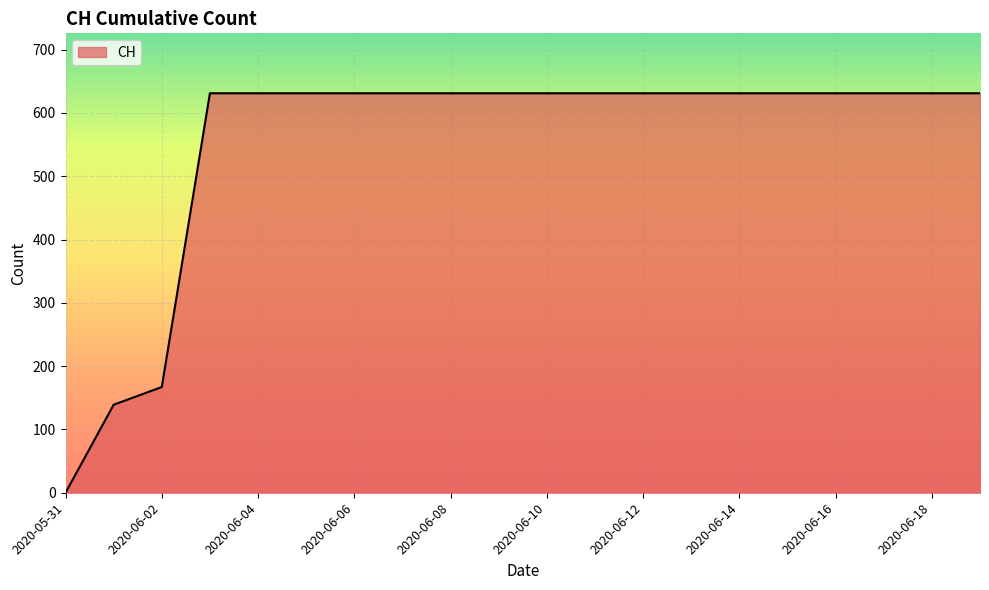

Reading left to right, extract all data points from this chart.

0	139	167	631	631	631	631	631	631	631	631	631	631	631	631	631	631	631	631	631